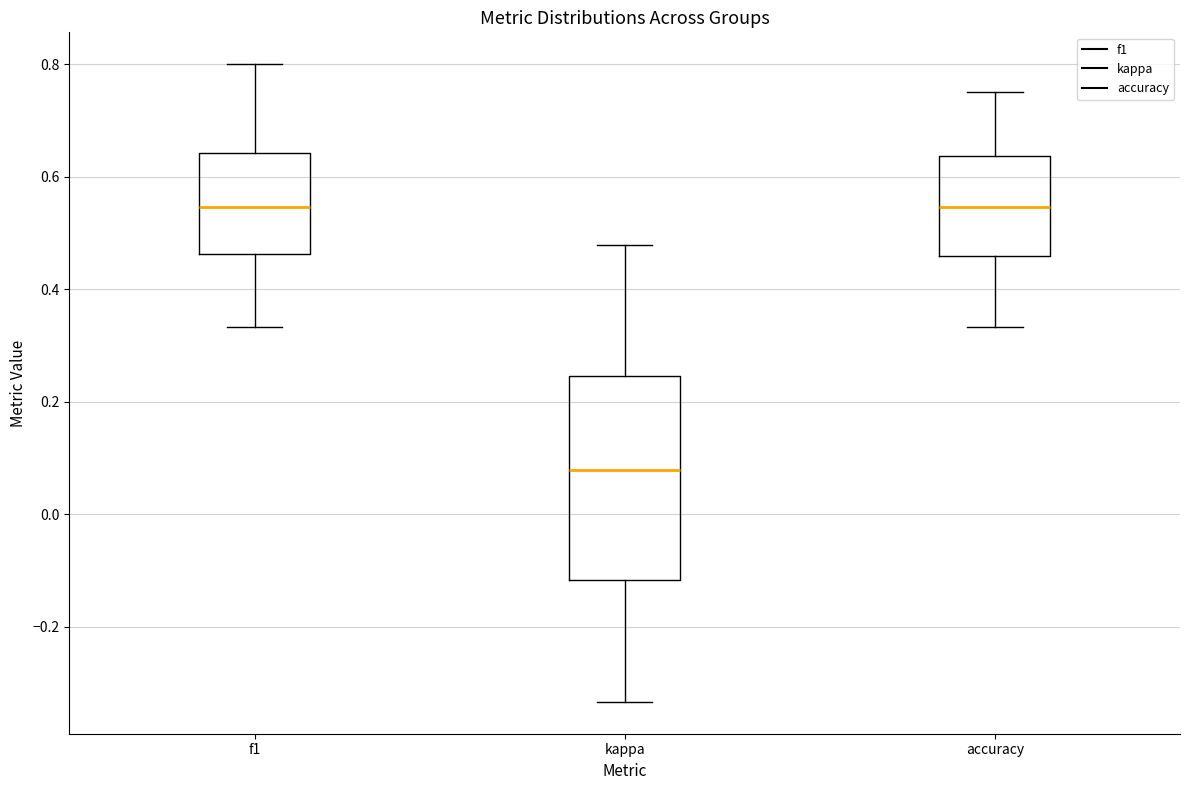

Reading left to right, read every box against the y-axis: the position of its median line, the range the box covers, and the ends of its whiskers. The values are not printed on the chart, so give them approximately, as read against the axis.

f1: median 0.54, box 0.46 to 0.64, whiskers 0.34 to 0.80
kappa: median 0.08, box -0.12 to 0.24, whiskers -0.34 to 0.48
accuracy: median 0.54, box 0.46 to 0.64, whiskers 0.34 to 0.76